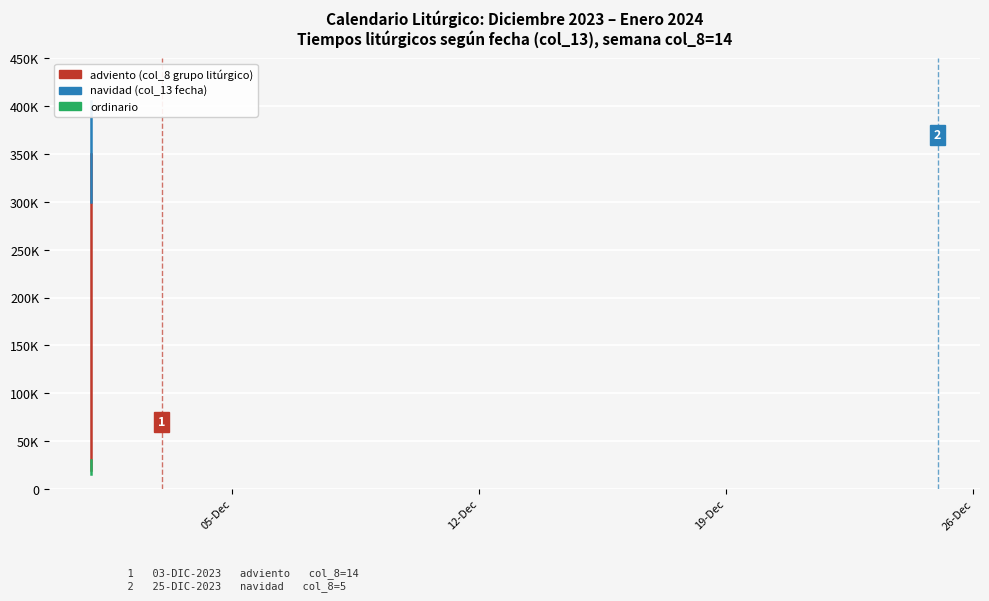

True or false: navidad and ordinario cross at least once.

False